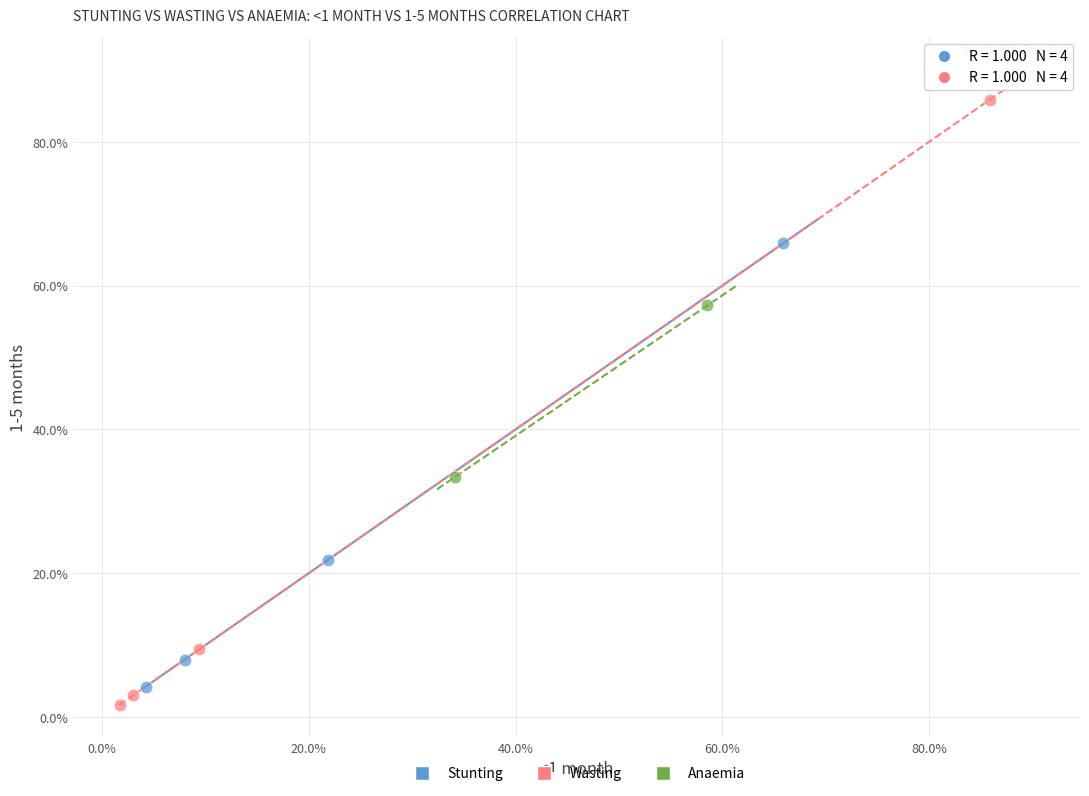

What are all the series names shown in the legend?

Stunting, Wasting, Anaemia